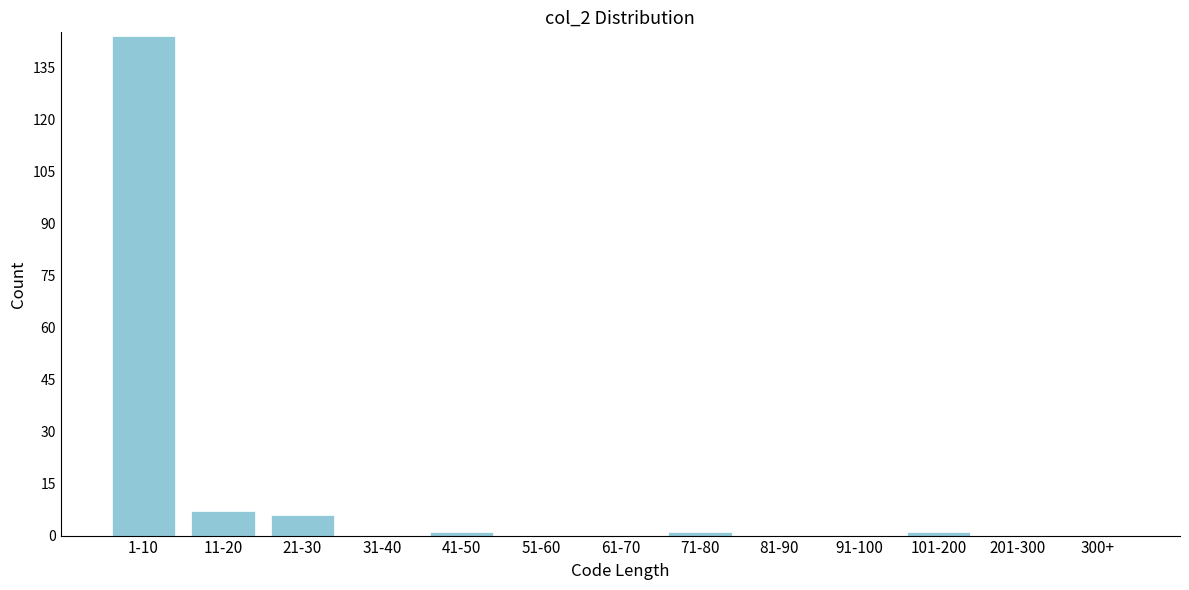

Reading left to right, what are all the values shown in this chart?

1-10=144	11-20=7	21-30=6	31-40=0	41-50=1	51-60=0	61-70=0	71-80=1	81-90=0	91-100=0	101-200=1	201-300=0	300+=0